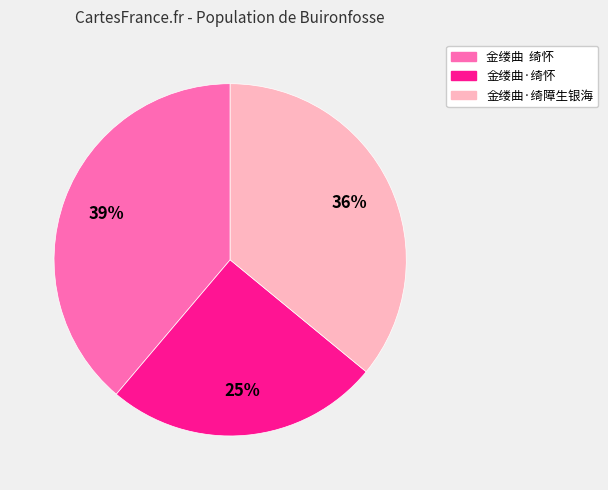

Which slice is the largest?

金缕曲 绮怀